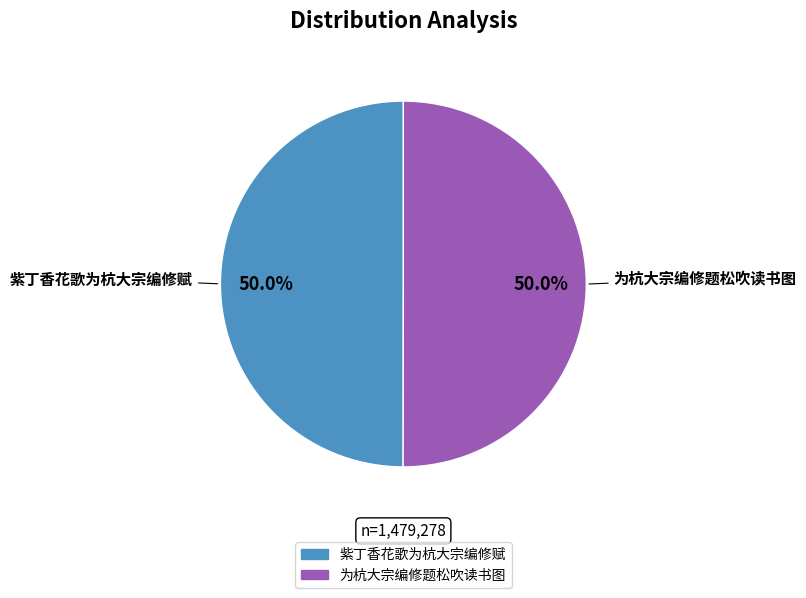

How many slices are in this pie chart?

2